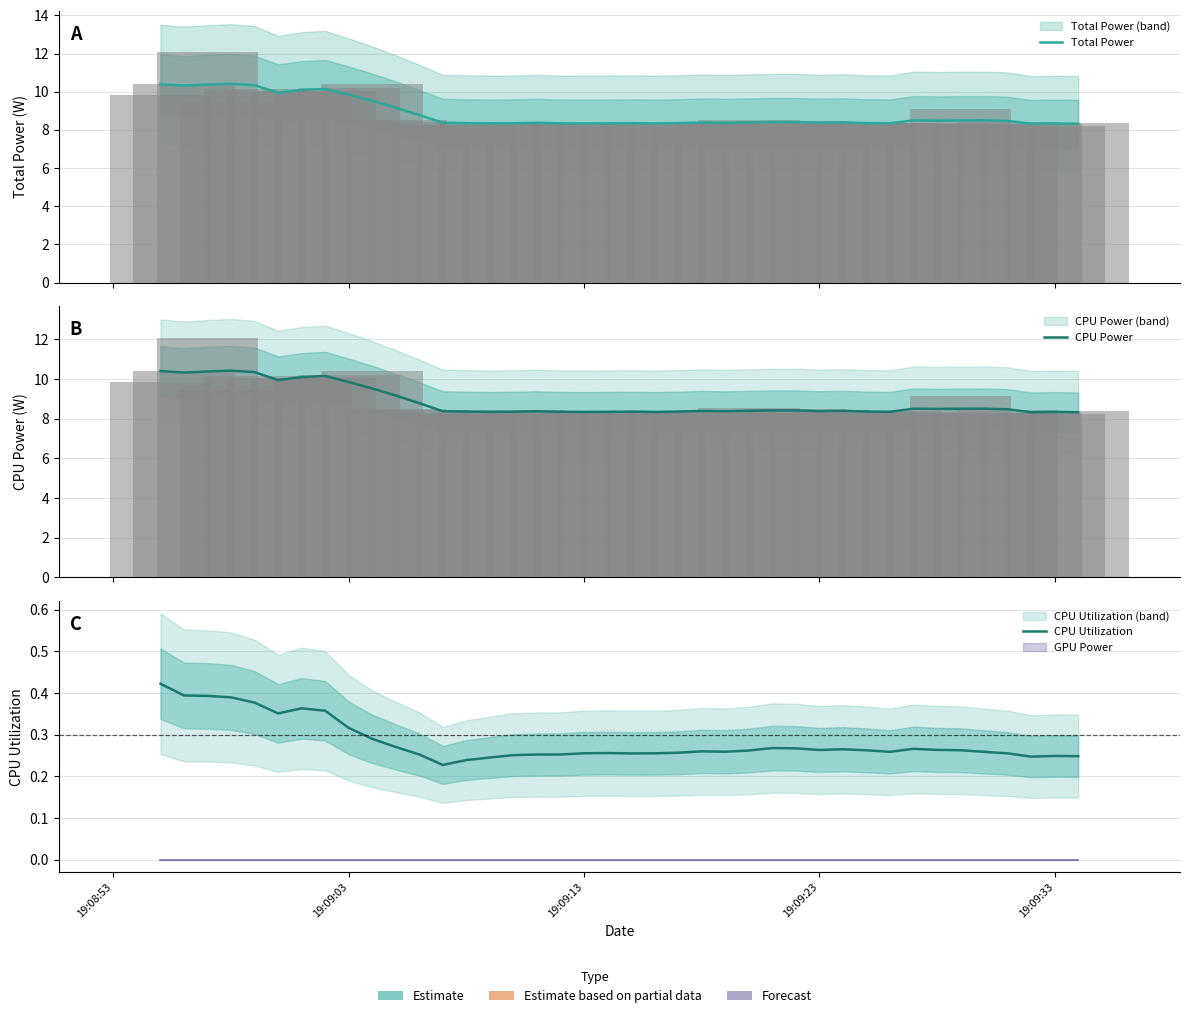

The Total Power series shows 14.9 at 32. True or false?

False